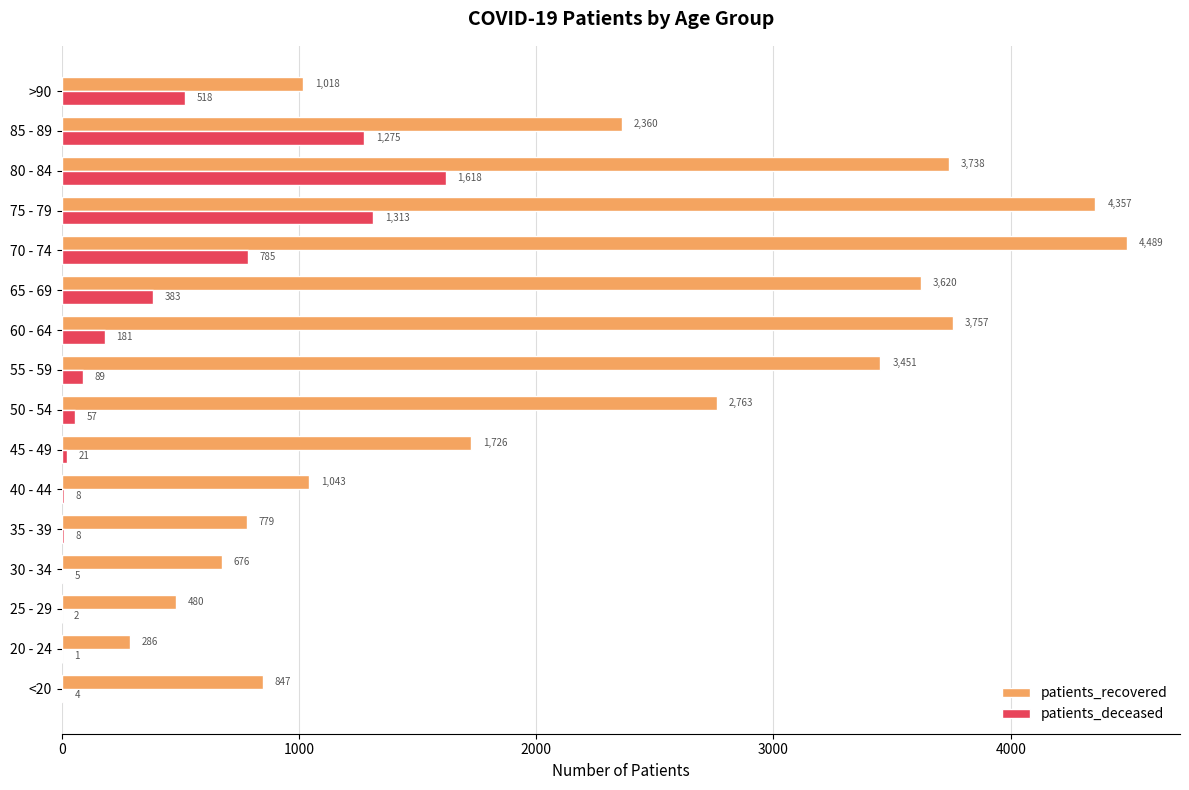

What is the sum of the patients_recovered values at 25 - 29 and 30 - 34?

1156